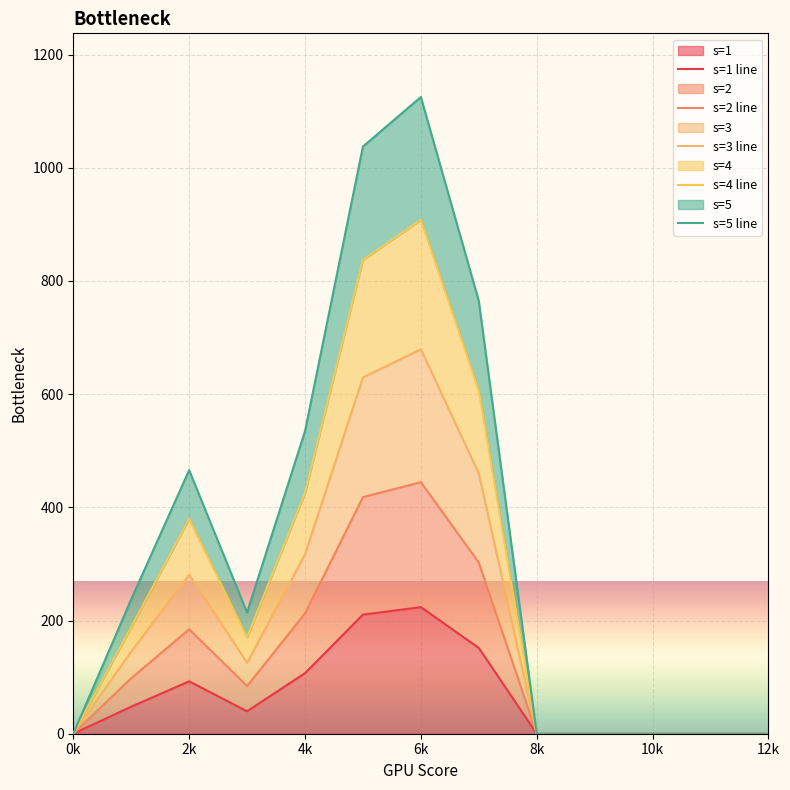

True or false: s=3 line has a value of 286.7 at 9.

False